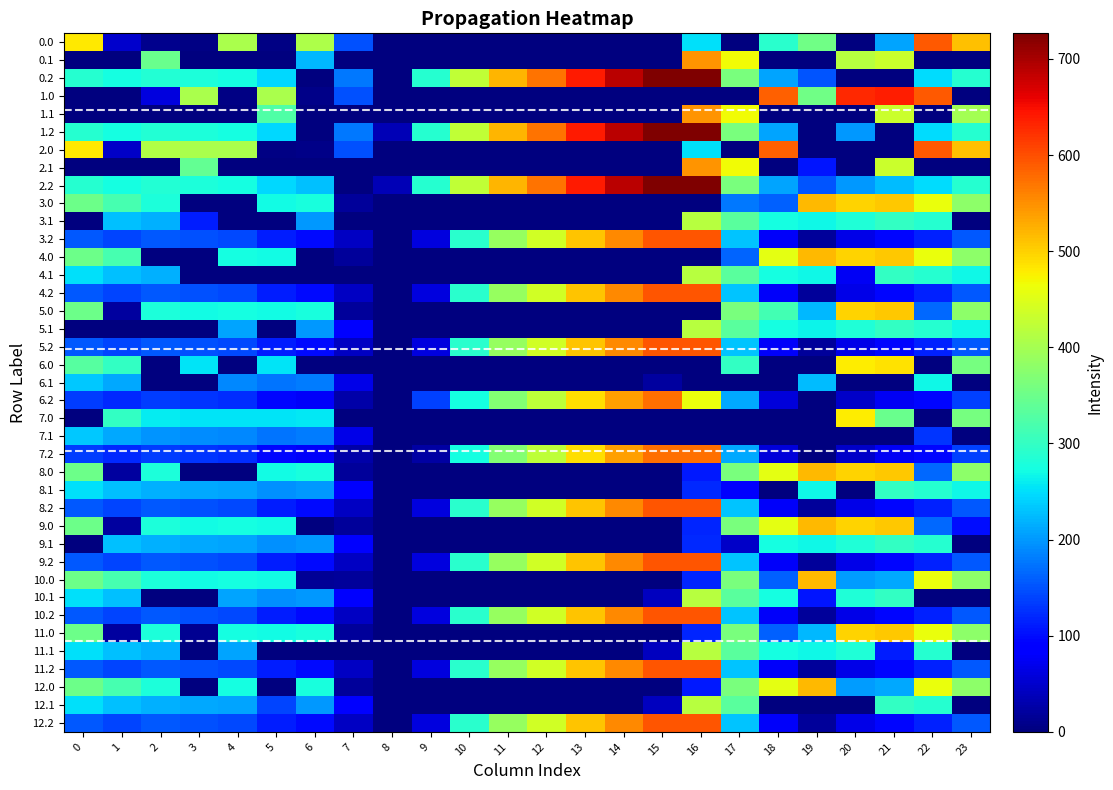

At 18, list the series in order from smallest to largest.

0.1, 1.1, 2.1, 6.0, 6.1, 7.0, 7.1, 8.1, 12.1, 6.2, 7.2, 11.2, 12.2, 9.2, 10.2, 8.2, 4.2, 5.2, 3.2, 11.0, 10.0, 3.0, 0.2, 1.2, 2.2, 11.1, 9.1, 10.1, 4.1, 5.1, 3.1, 0.0, 5.0, 12.0, 9.0, 8.0, 4.0, 1.0, 2.0